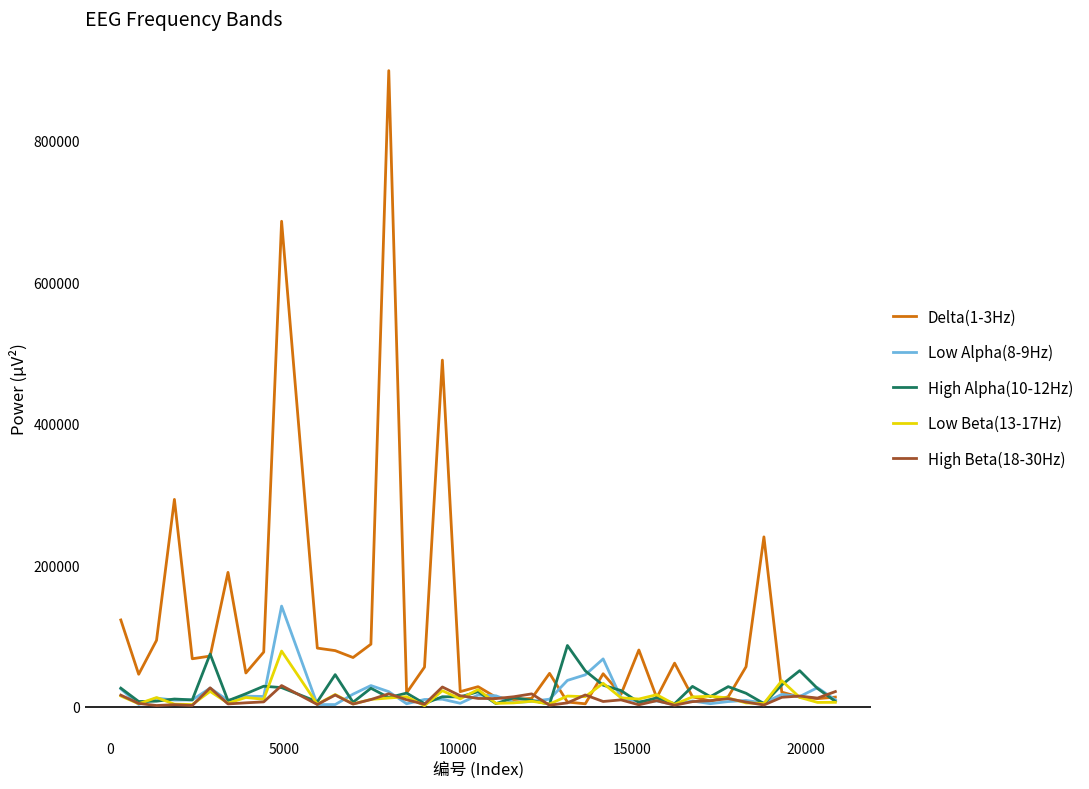

What is the maximum value shown in the chart?

899477